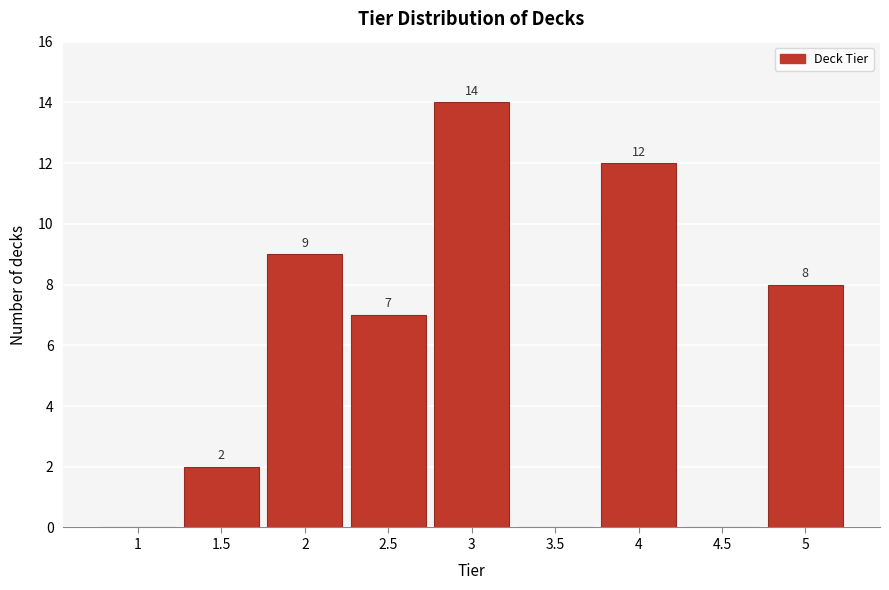

Reading left to right, transcribe all the data shown in this chart.

1=0	1.5=2	2=9	2.5=7	3=14	3.5=0	4=12	4.5=0	5=8